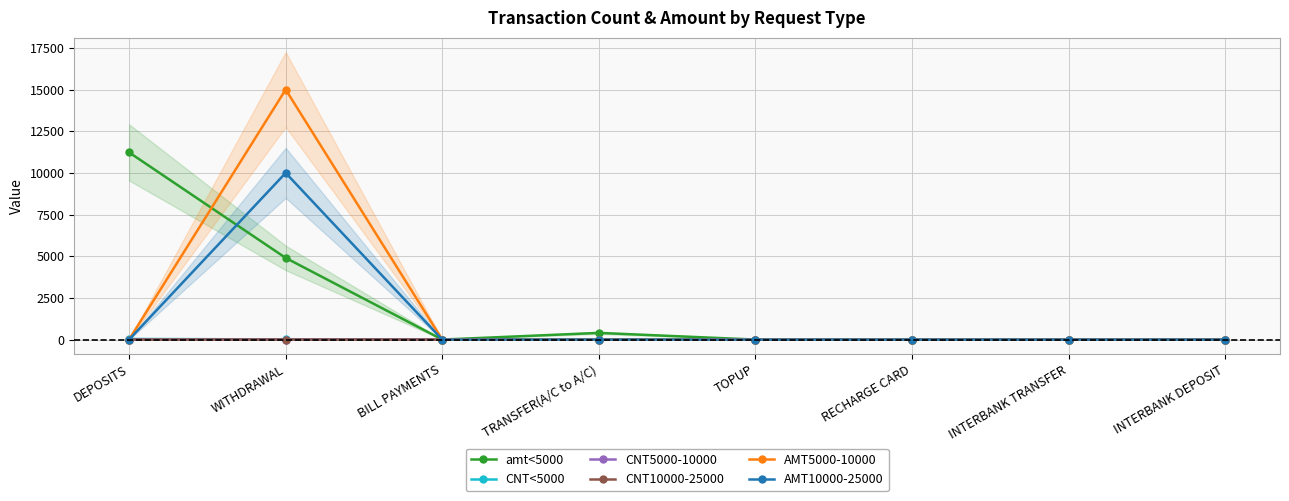

Reading right to left, what are all the values shown in this chart?

amt<5000: INTERBANK DEPOSIT=0	INTERBANK TRANSFER=0	RECHARGE CARD=0	TOPUP=0	TRANSFER(A/C to A/C)=400	BILL PAYMENTS=0	WITHDRAWAL=4900	DEPOSITS=11230
CNT<5000: INTERBANK DEPOSIT=0	INTERBANK TRANSFER=0	RECHARGE CARD=0	TOPUP=0	TRANSFER(A/C to A/C)=2	BILL PAYMENTS=0	WITHDRAWAL=10	DEPOSITS=36
CNT5000-10000: INTERBANK DEPOSIT=0	INTERBANK TRANSFER=0	RECHARGE CARD=0	TOPUP=0	TRANSFER(A/C to A/C)=0	BILL PAYMENTS=0	WITHDRAWAL=2	DEPOSITS=0
CNT10000-25000: INTERBANK DEPOSIT=0	INTERBANK TRANSFER=0	RECHARGE CARD=0	TOPUP=0	TRANSFER(A/C to A/C)=0	BILL PAYMENTS=0	WITHDRAWAL=1	DEPOSITS=0
AMT5000-10000: INTERBANK DEPOSIT=0	INTERBANK TRANSFER=0	RECHARGE CARD=0	TOPUP=0	TRANSFER(A/C to A/C)=0	BILL PAYMENTS=0	WITHDRAWAL=15000	DEPOSITS=0
AMT10000-25000: INTERBANK DEPOSIT=0	INTERBANK TRANSFER=0	RECHARGE CARD=0	TOPUP=0	TRANSFER(A/C to A/C)=0	BILL PAYMENTS=0	WITHDRAWAL=10000	DEPOSITS=0